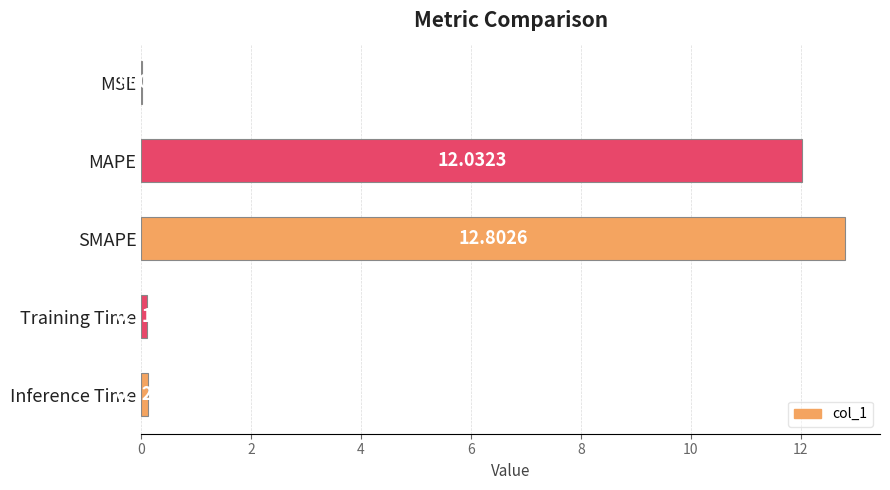

What is the sum of all values?

25.1